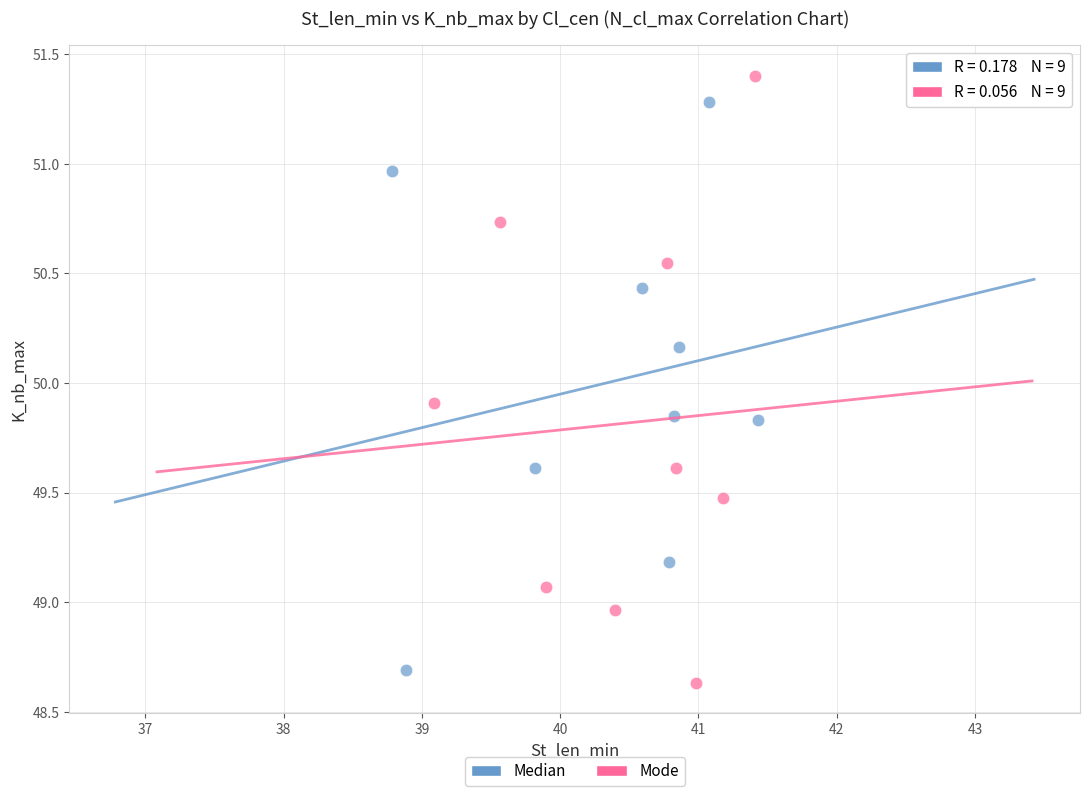

Which series reaches the maximum Y coordinate?

Mode